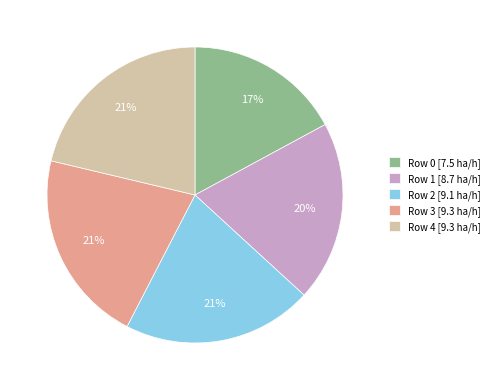

What is the ratio of the value at Row 2 to the value at Row 3?

1.0